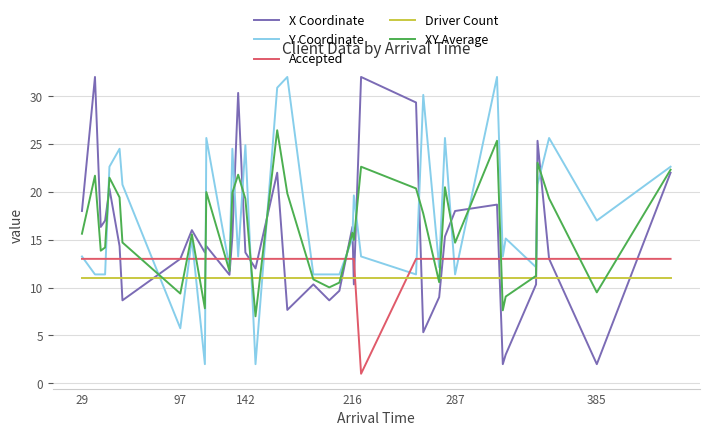

How many intersections are there between XY Average and Accepted?

16